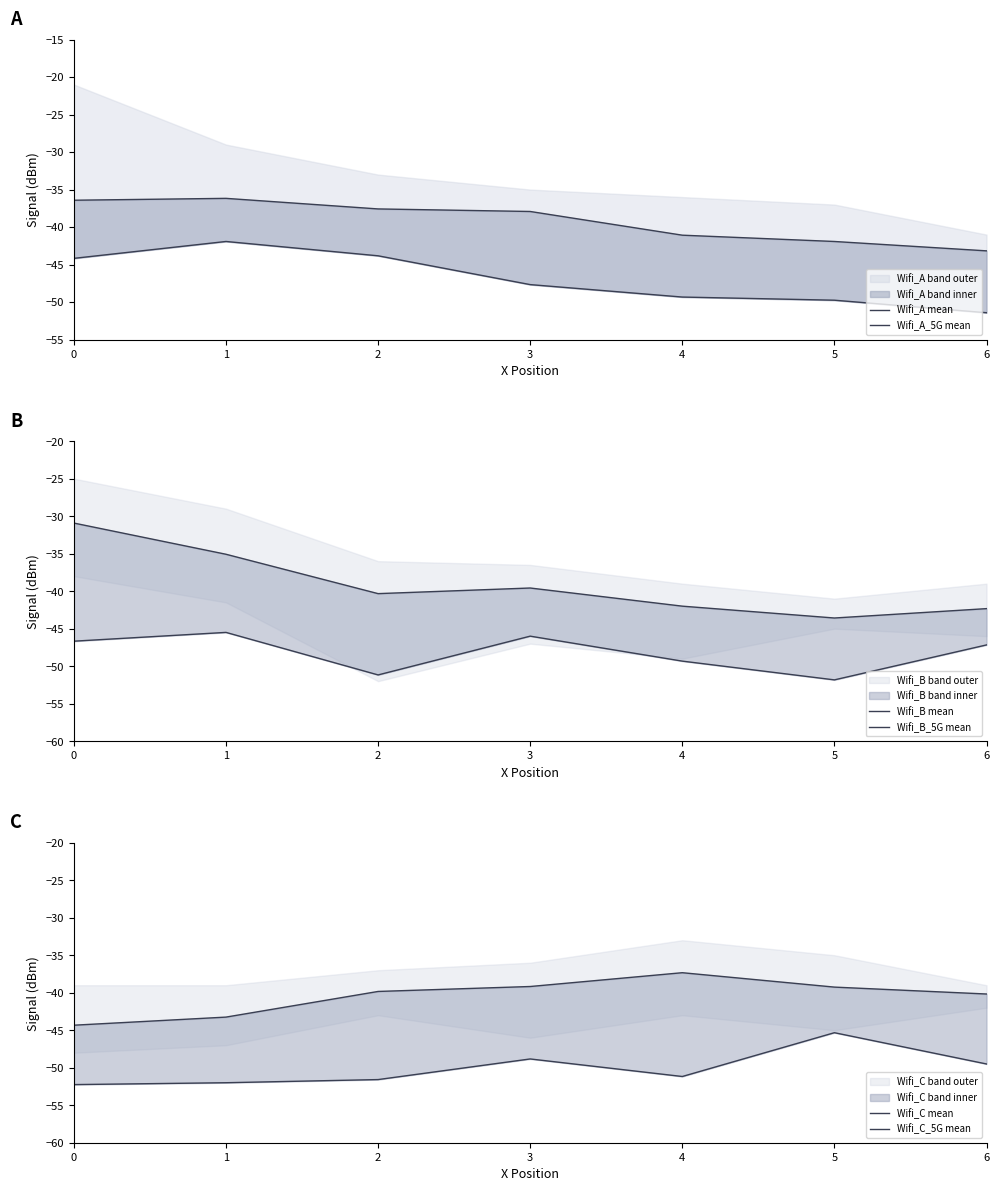

In Wifi_C mean, how many points are higher than both neighbors (excluding endpoints)?

1